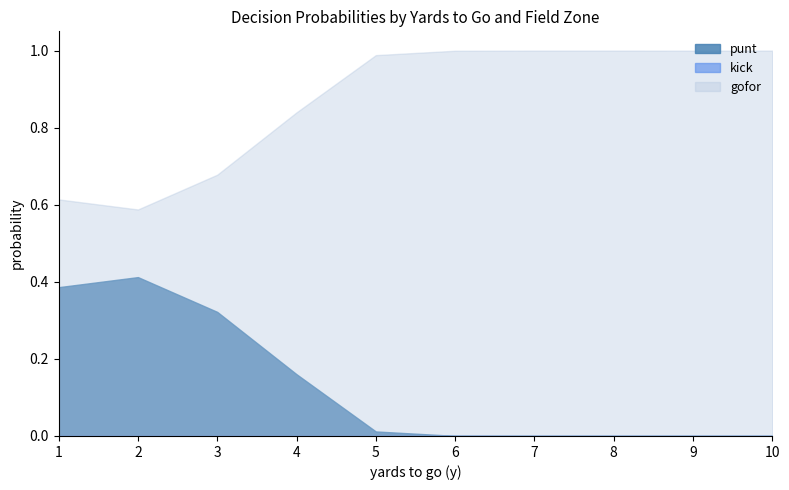

What is the difference between the maximum and minimum values in the gofor series?

1.0